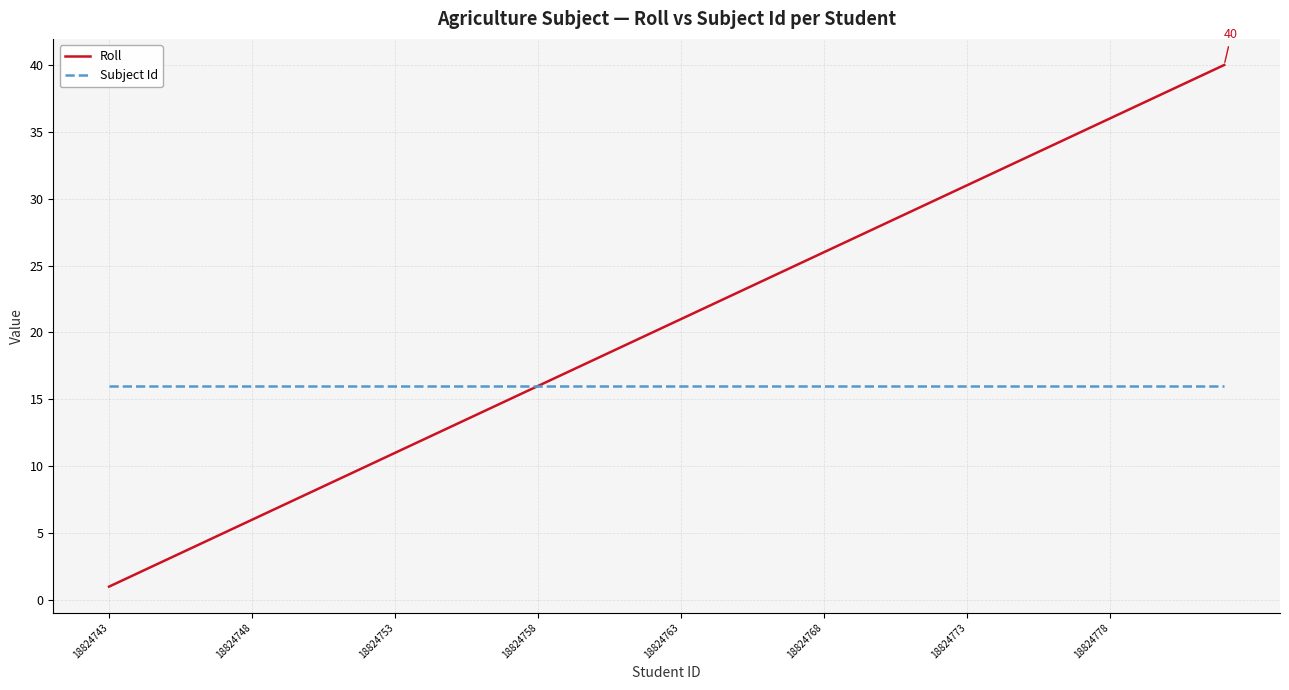

What is the difference between the maximum and minimum values in the Roll series?

39